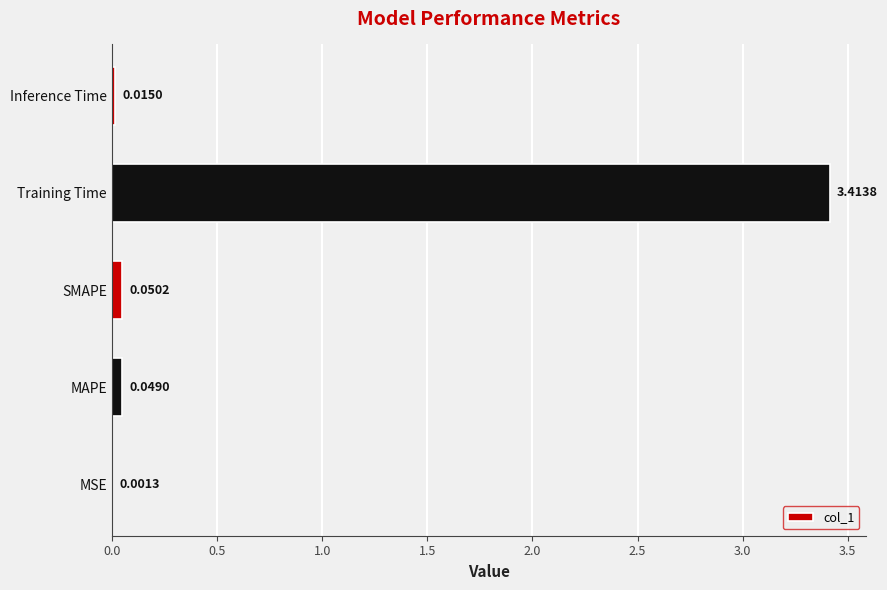

What is the sum of all values?

3.5